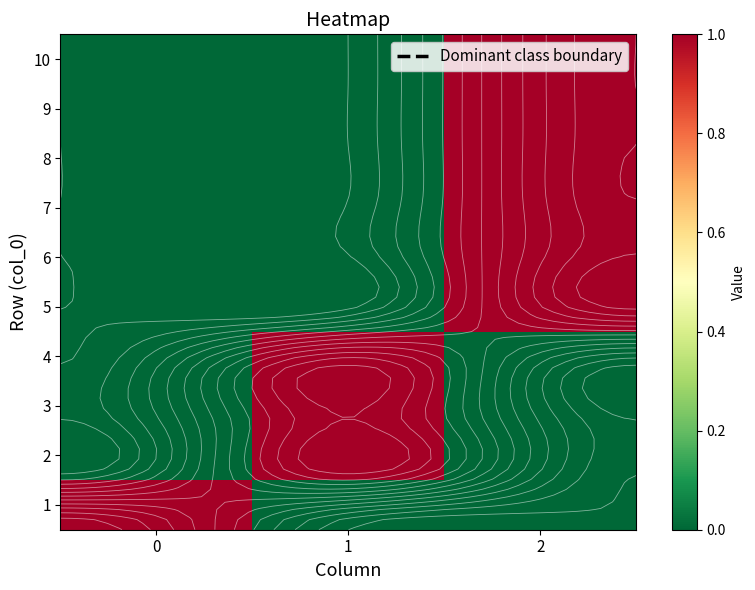

What is the total value across all series at 1?

3